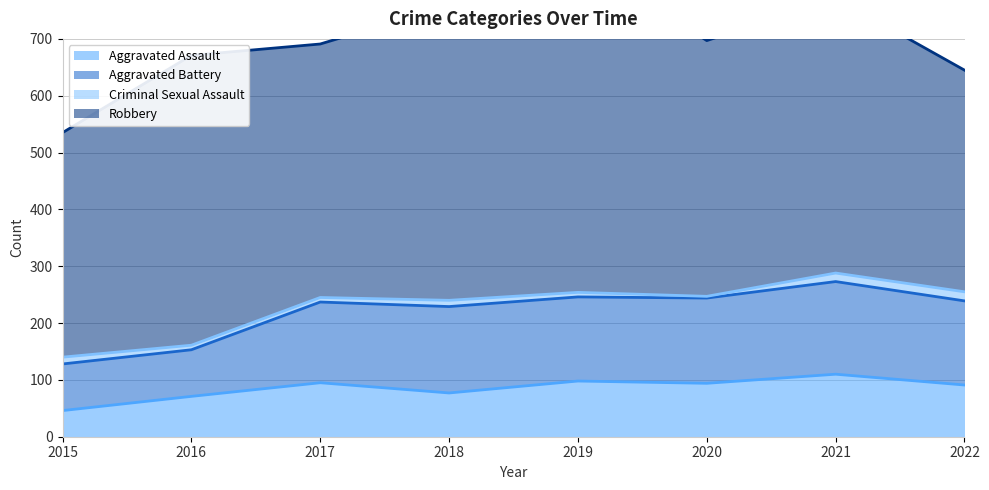

The value of Aggravated Assault at 2022 is 152. True or false?

False